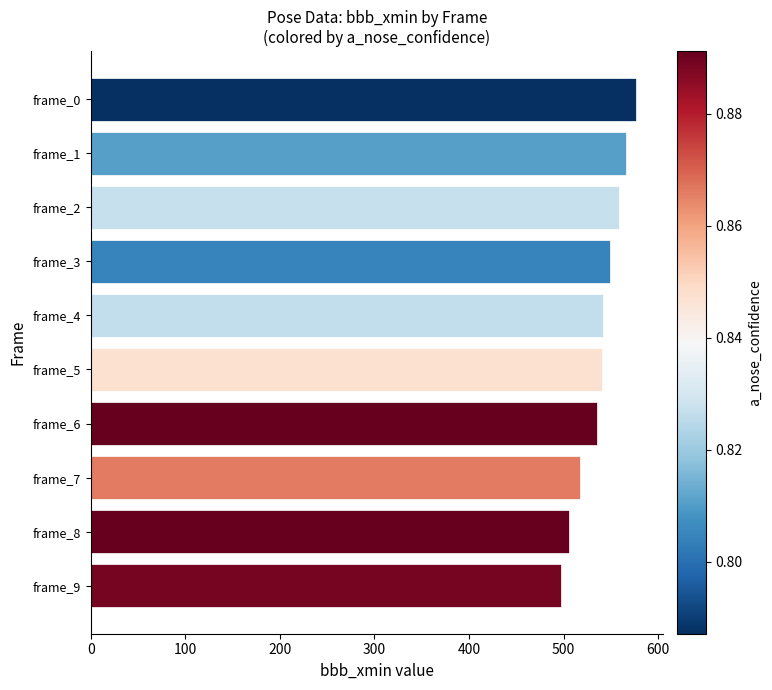

Does the chart contain any negative values?

No